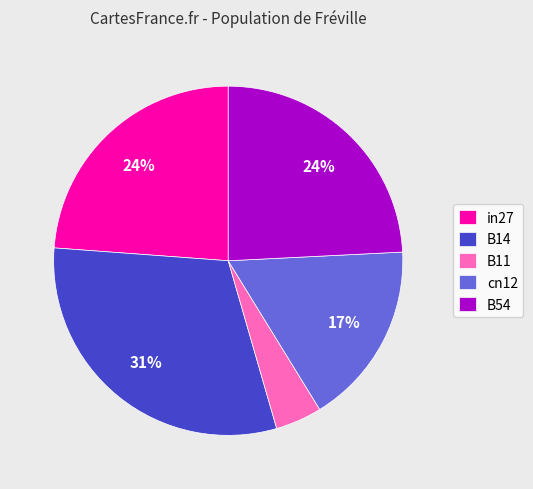

Between in27 and cn12, which is larger?

in27